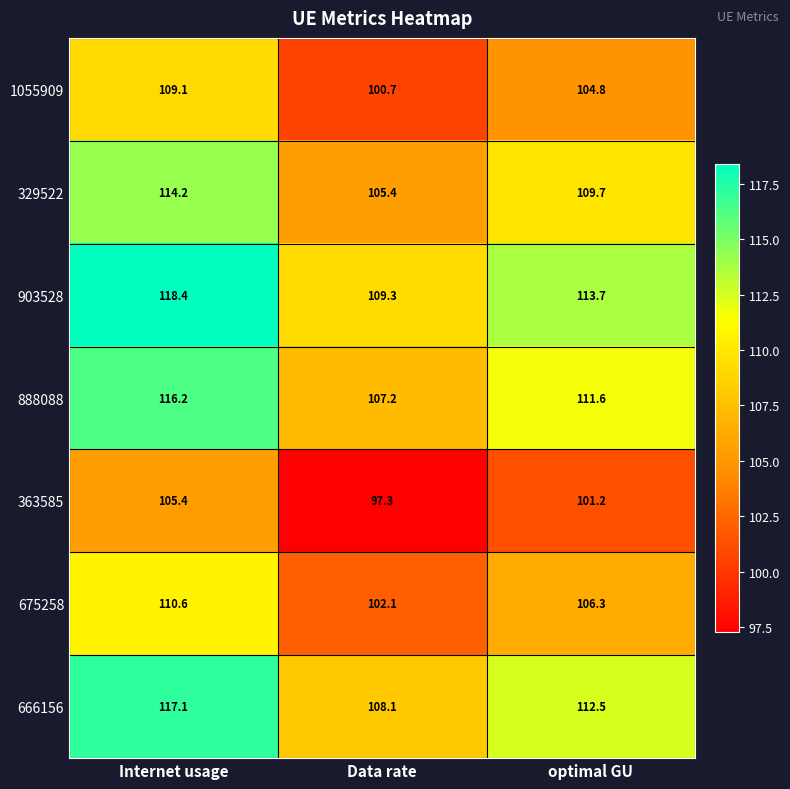

What is the difference between the maximum and minimum values in the 903528 series?

9.1